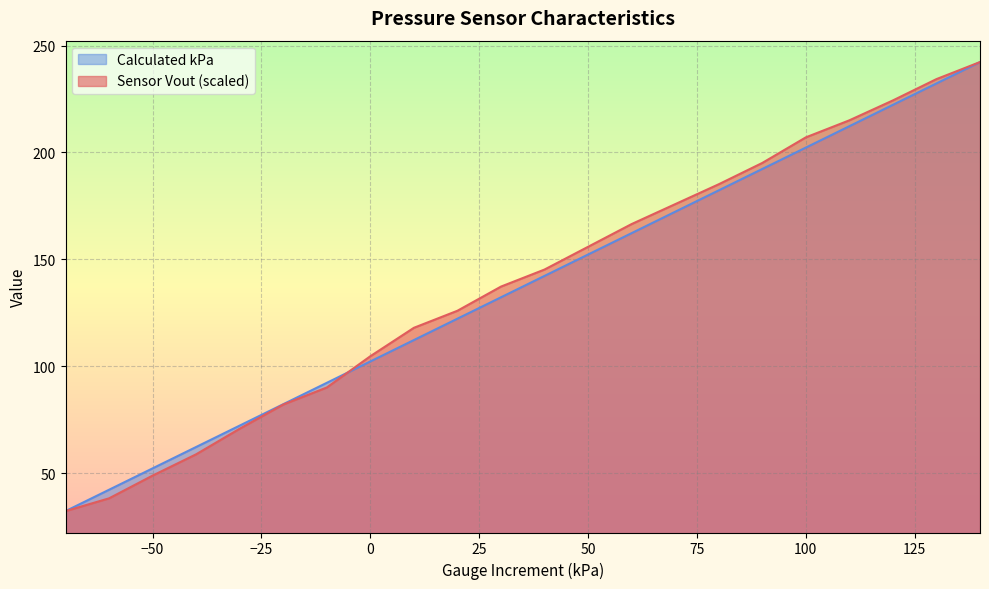

Rank the series by their maximum value, from highest to lowest.

Sensor Vout, Calculated kPa